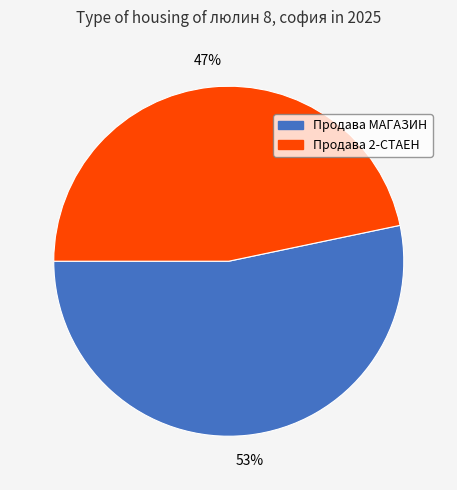

To the nearest percent, what is the combined percentage of Продава МАГАЗИН and Продава 2-СТАЕН?

100%